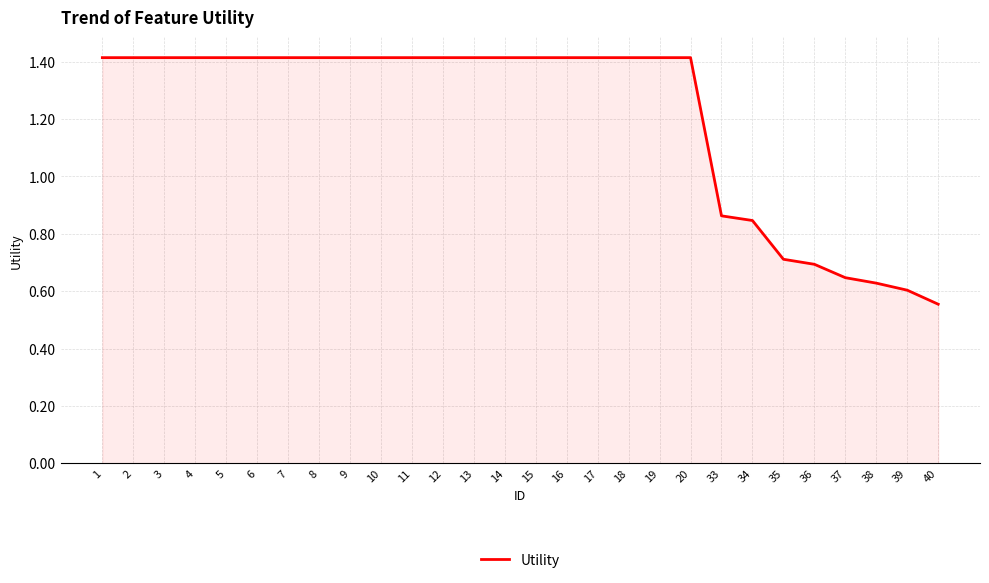

Approximately how many times larger is the value at 19 compared to 15?

1.0